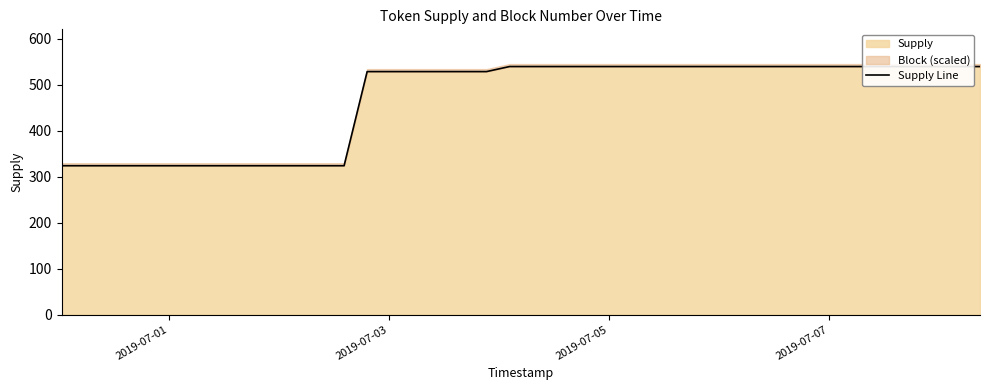

Which category has the lowest value across all series?

2019-07-01